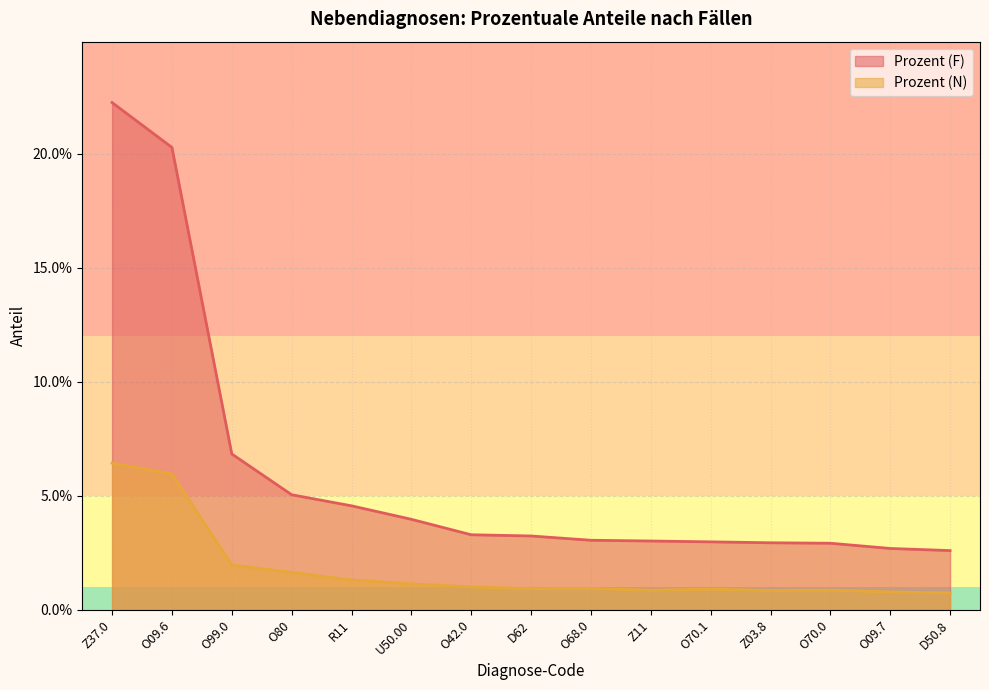

Does the chart display data point markers on the line(s)?

No